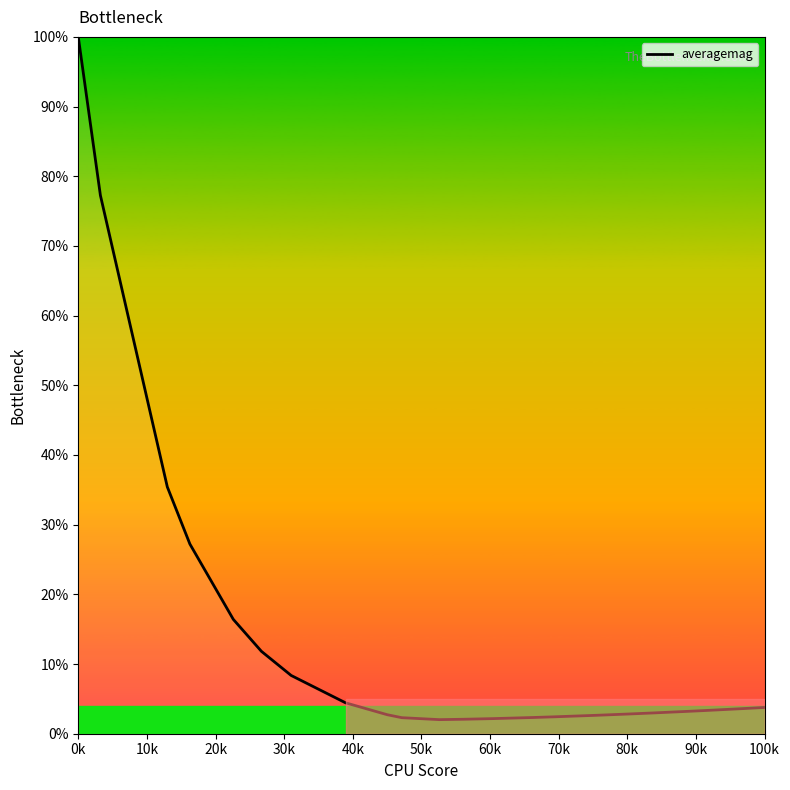

How many lines are shown in the chart?

1